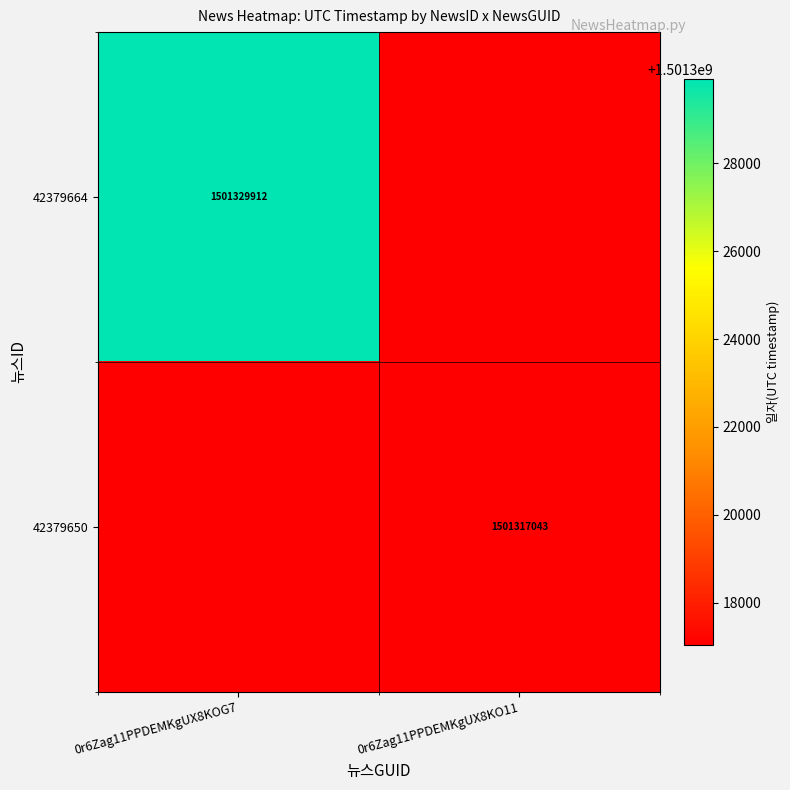

Is it true that 42379650 equals 1501317043 at 0r6Zag11PPDEMKgUX8KO11?

True